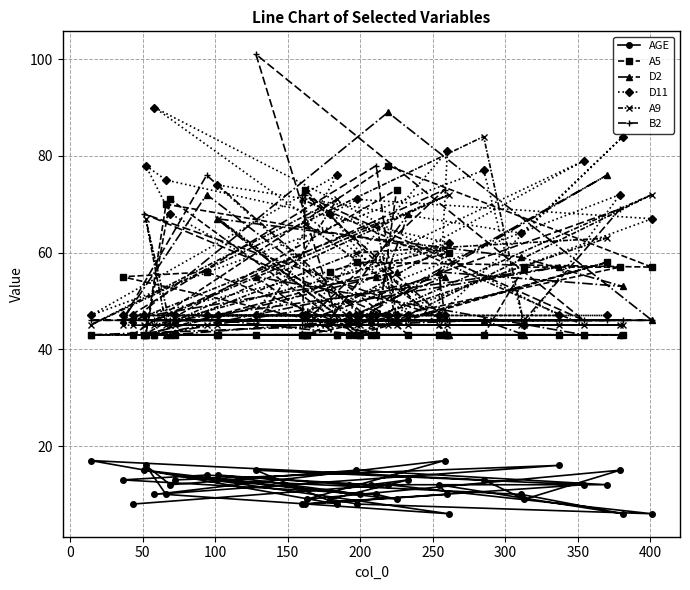

Count the number of categories in the chart.

40